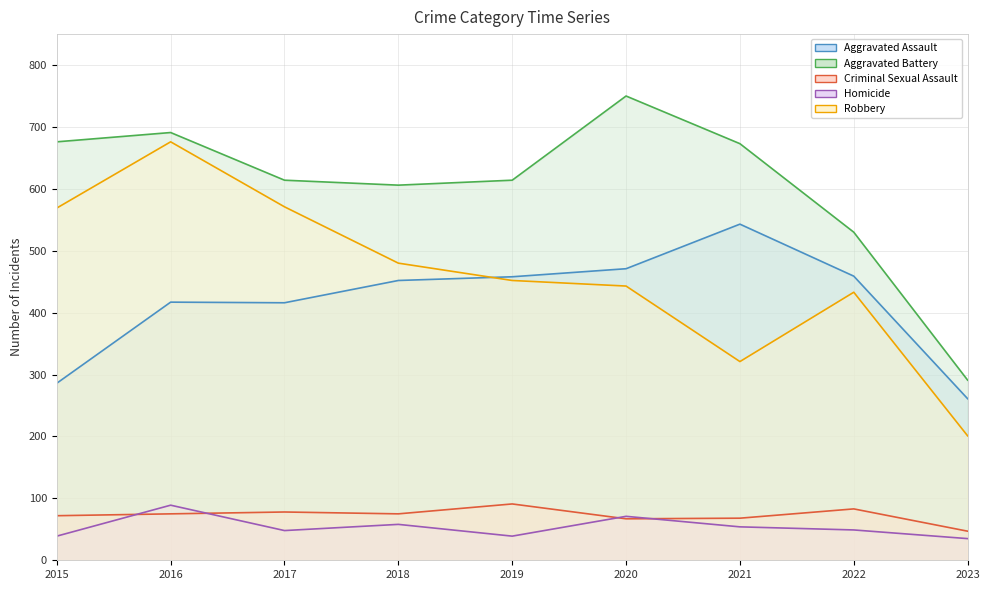

At which label is Aggravated Assault closest to 402?

2017